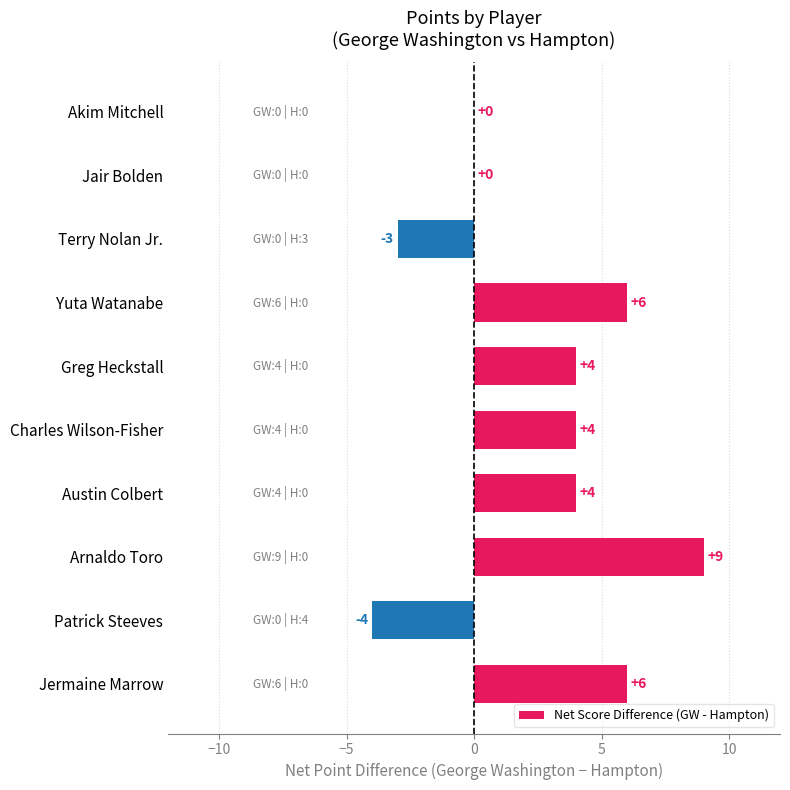

What is the greatest value displayed?

9